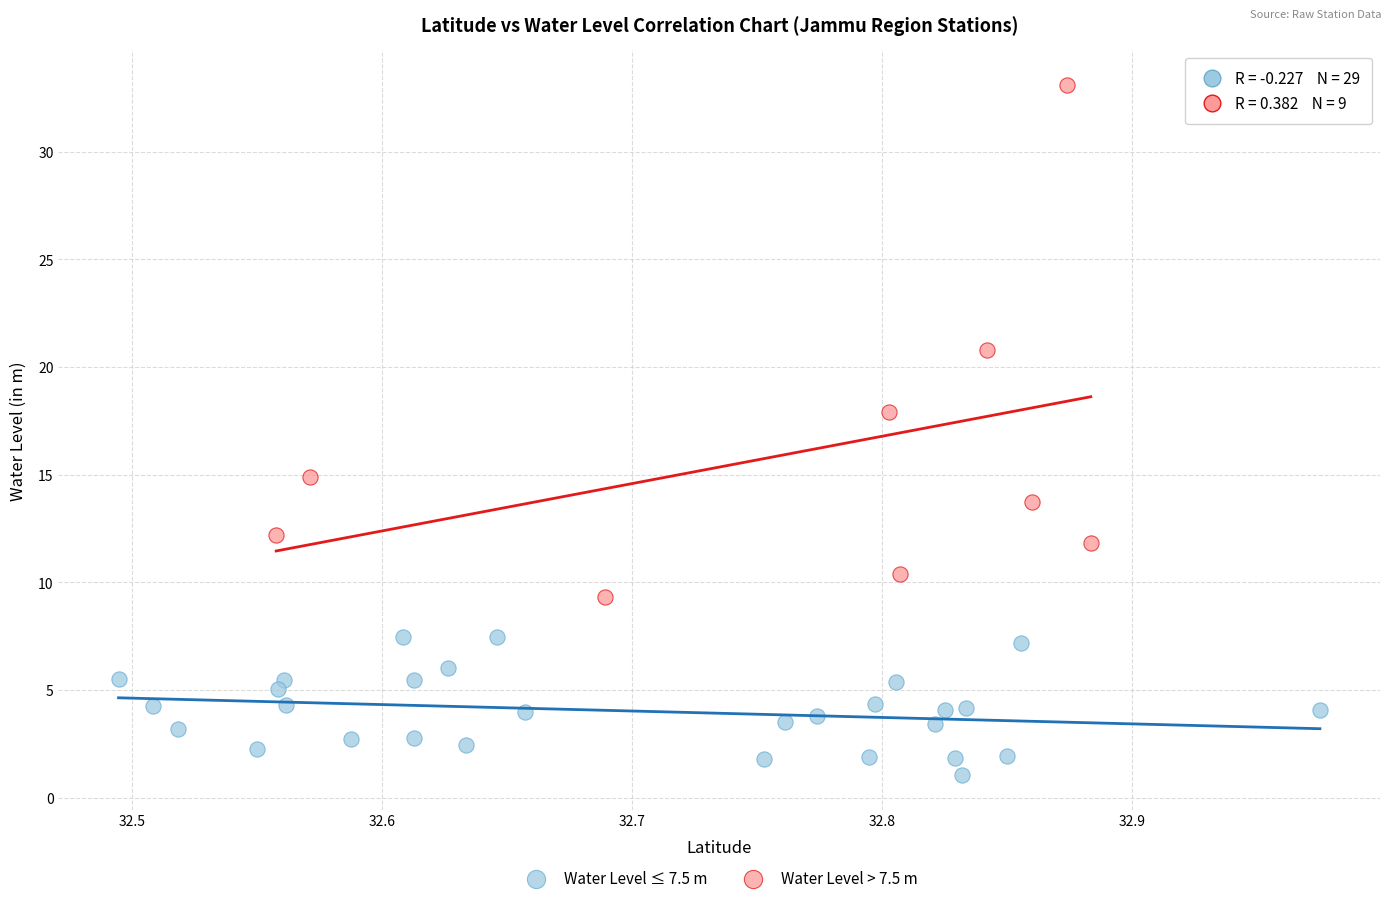

Which series has the largest Y range (max minus min)?

Water Level > 7.5 m